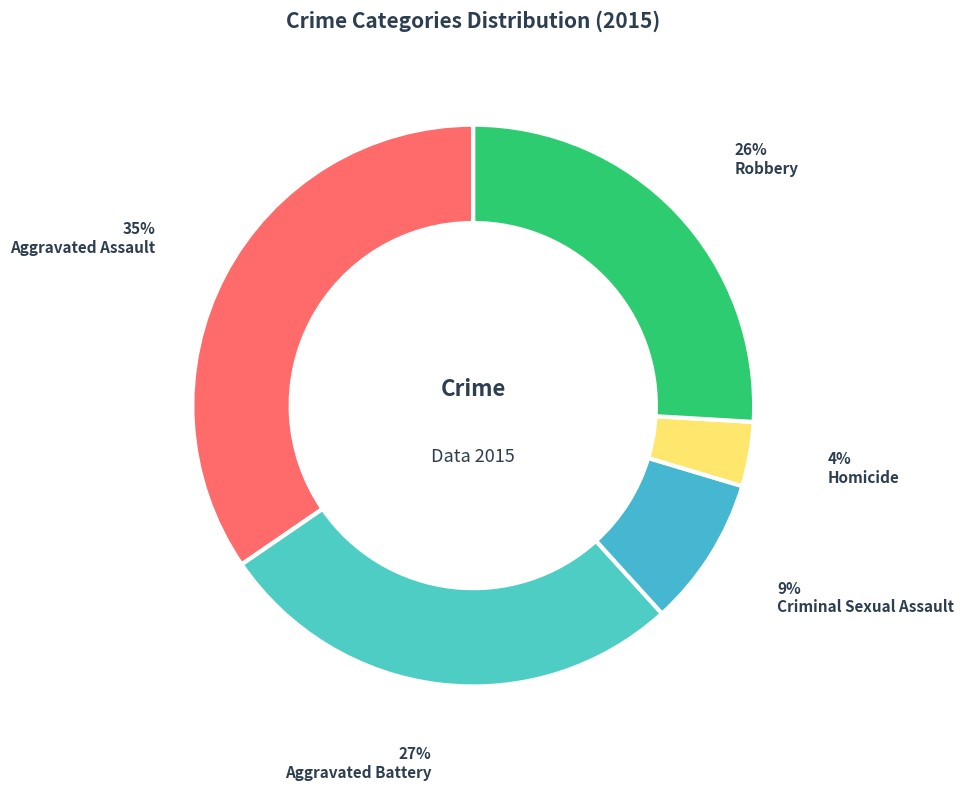

What is the largest slice in the pie chart?

Aggravated Assault